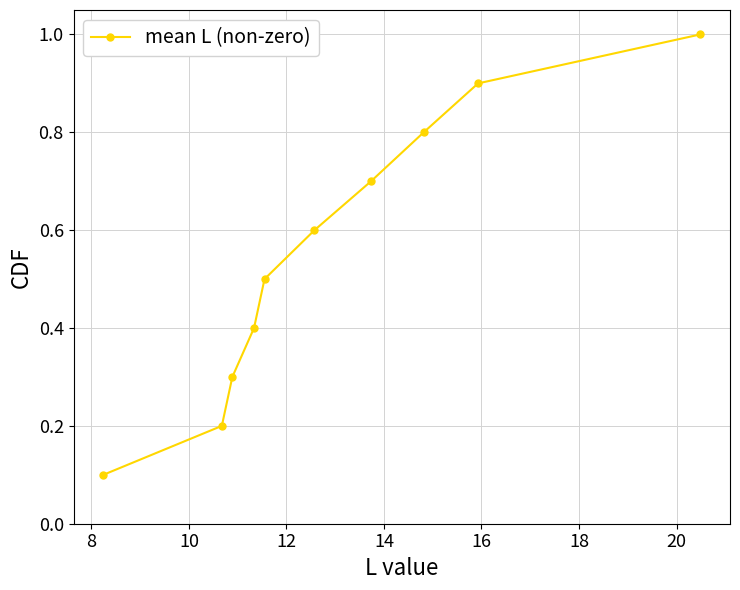

What is the difference between the maximum and minimum values?

0.9